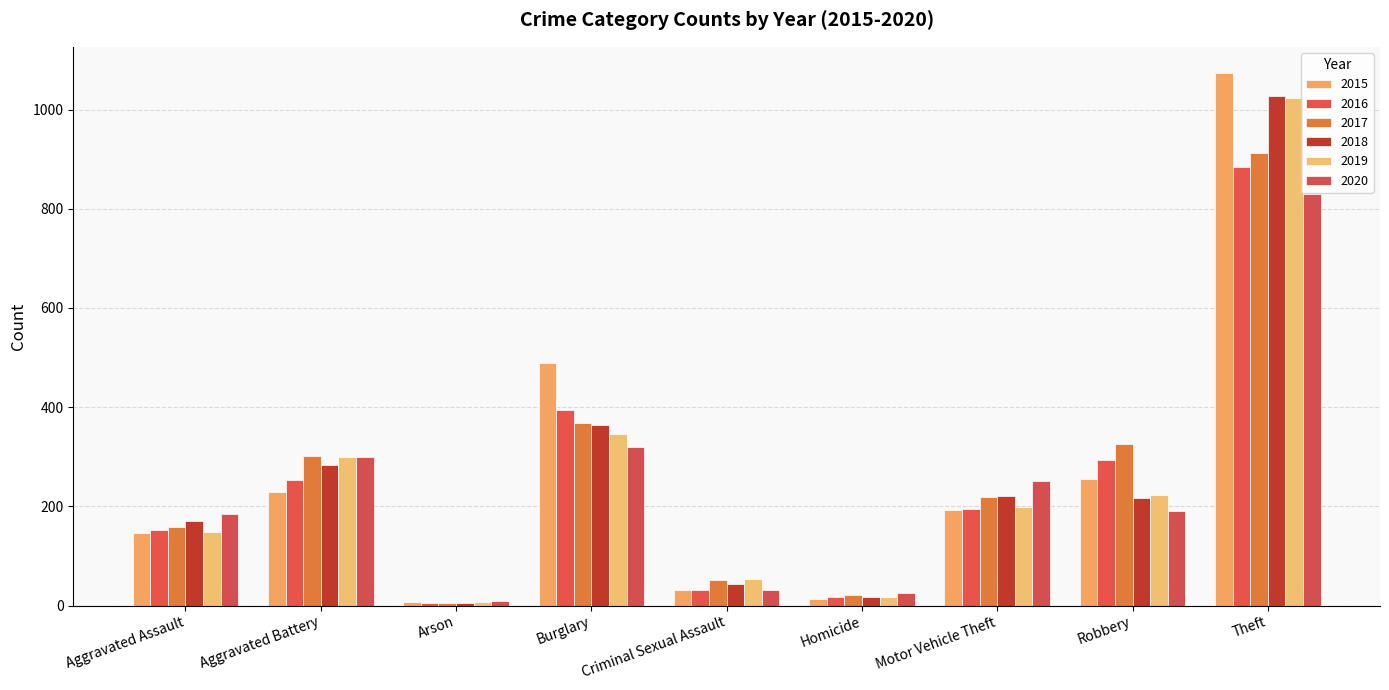

What are all the series names shown in the legend?

2015, 2016, 2017, 2018, 2019, 2020